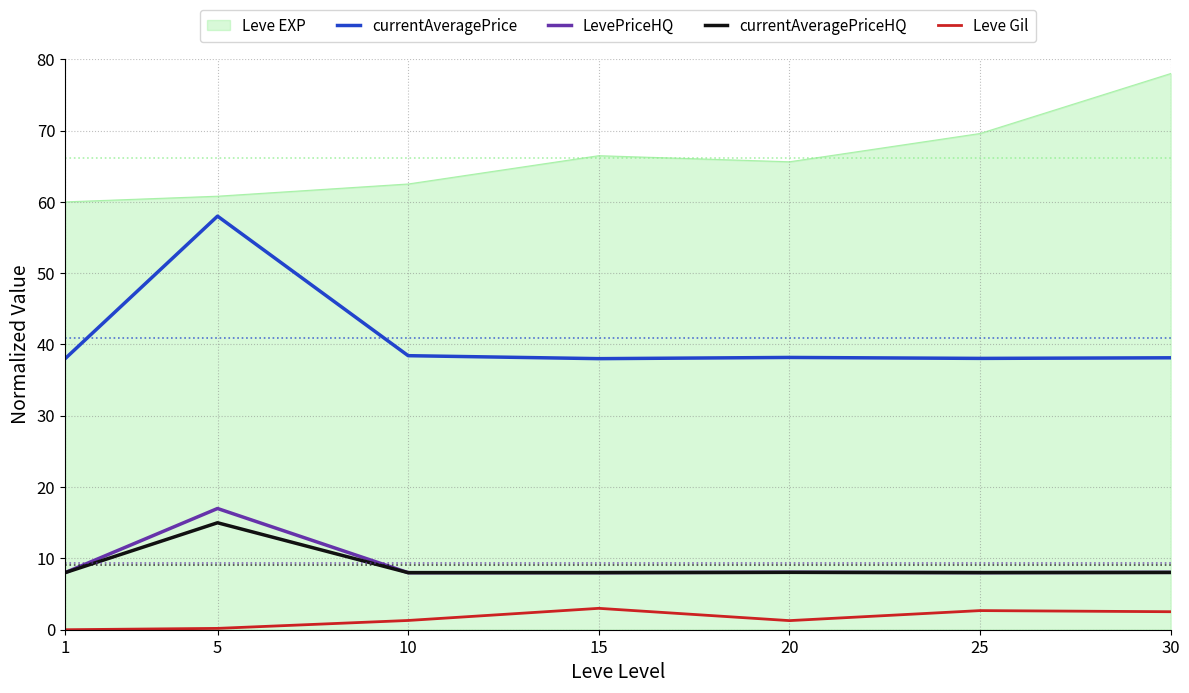

Is the value of Leve Gil at 15 greater than the value of currentAveragePrice at 25?

No